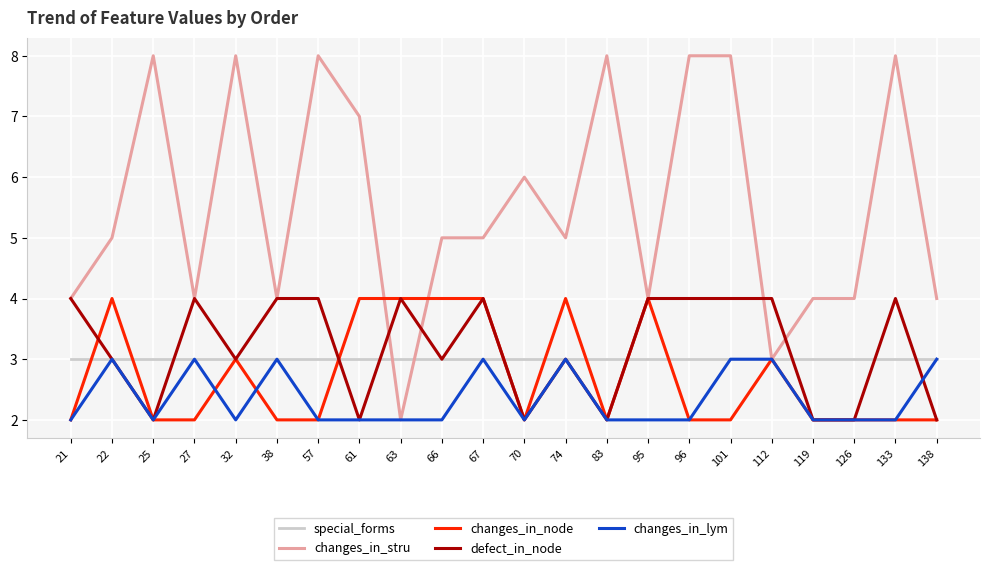

What is the maximum value for changes_in_stru?

8